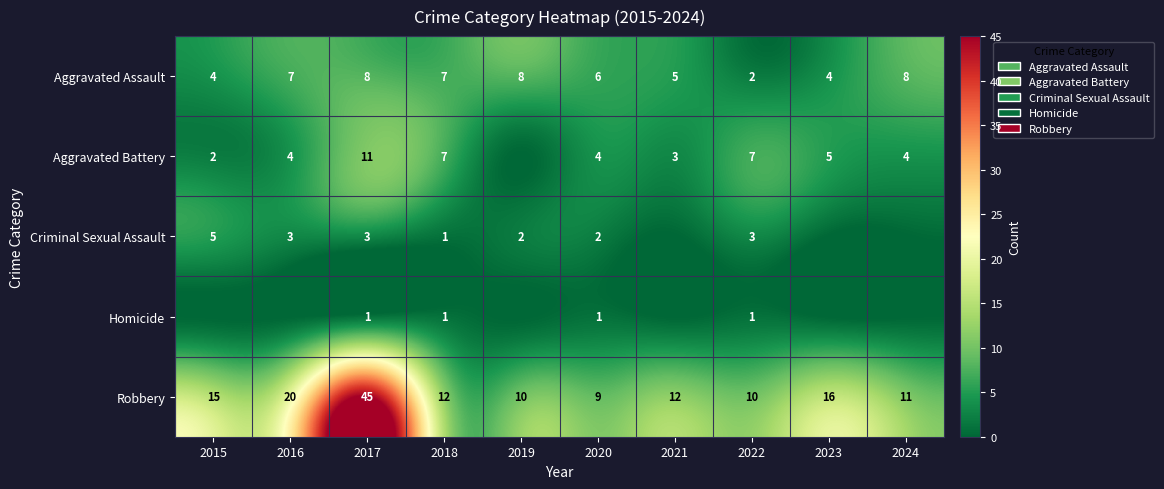

What is the difference between the highest and lowest values at 2024?

11